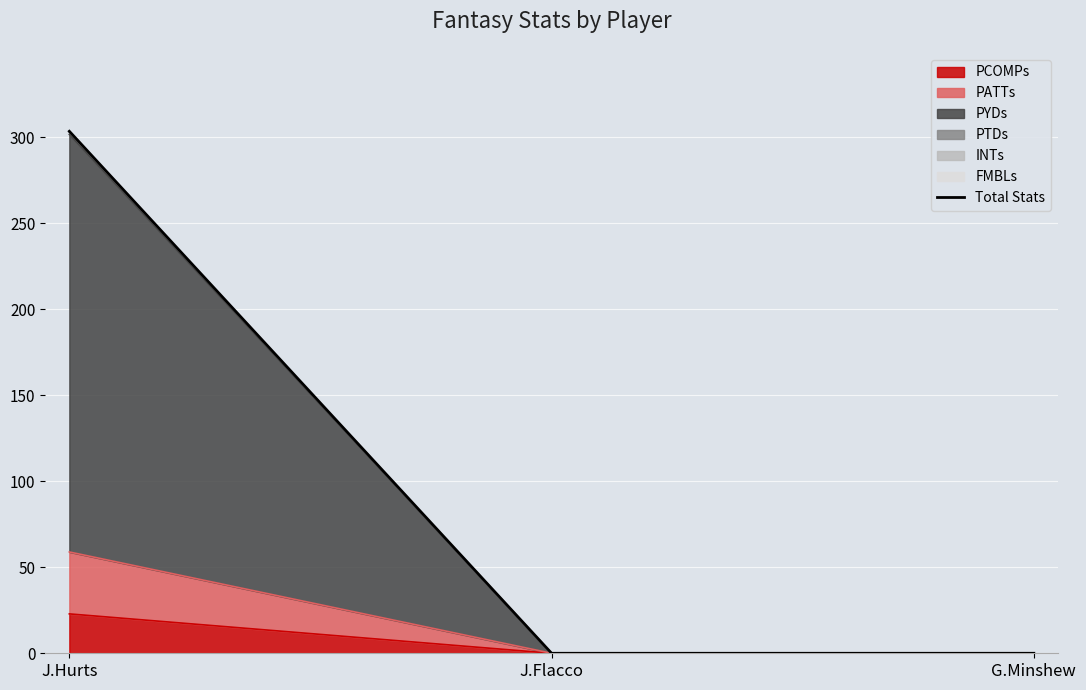

How many lines are shown in the chart?

1